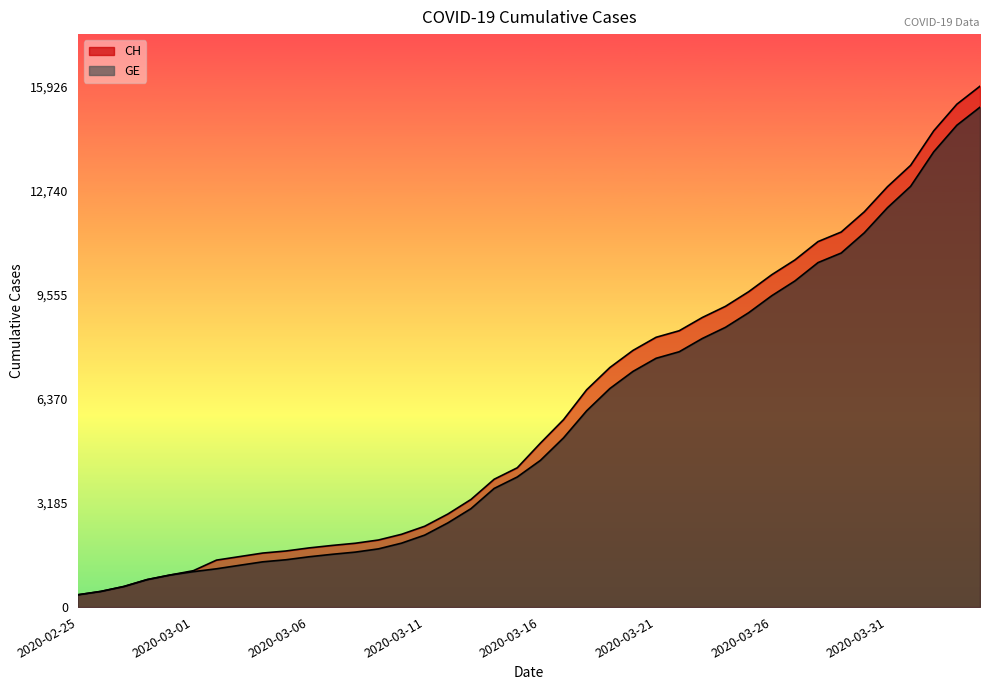

True or false: GE and CH intersect in this chart.

False